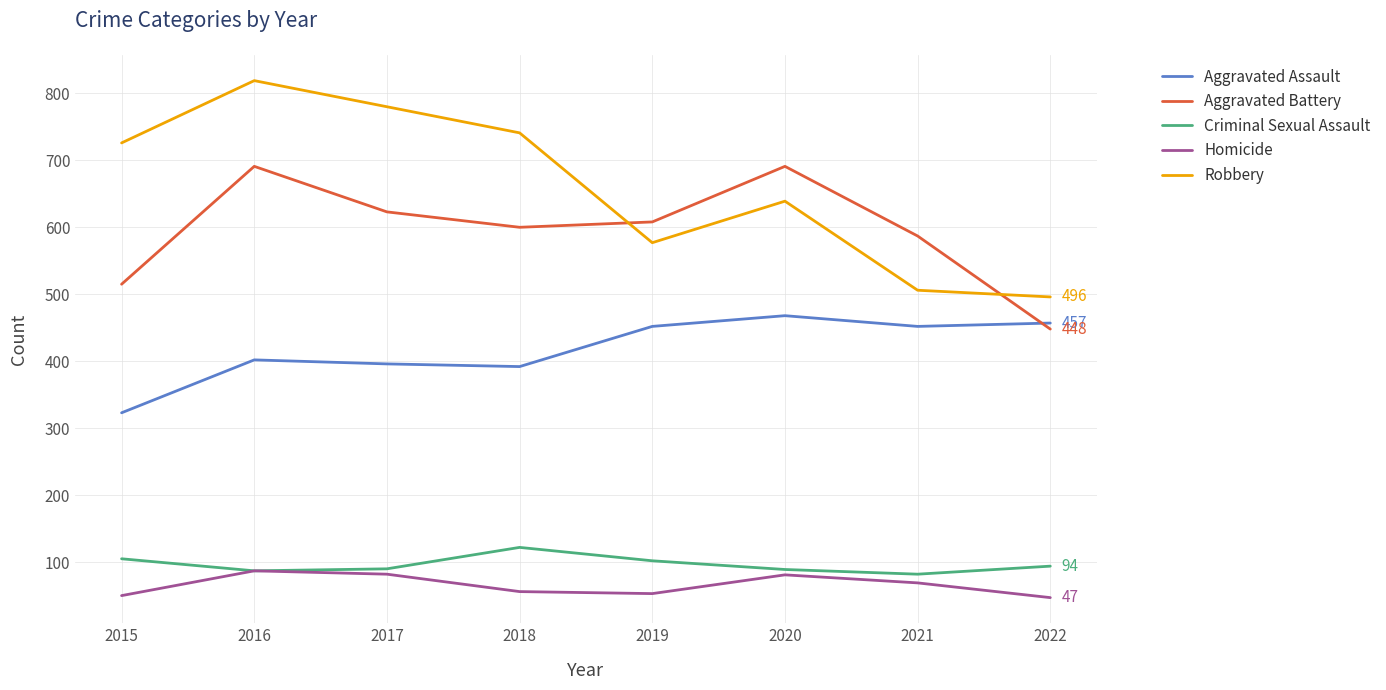

List the series in order of their peak value, lowest first.

Homicide, Criminal Sexual Assault, Aggravated Assault, Aggravated Battery, Robbery